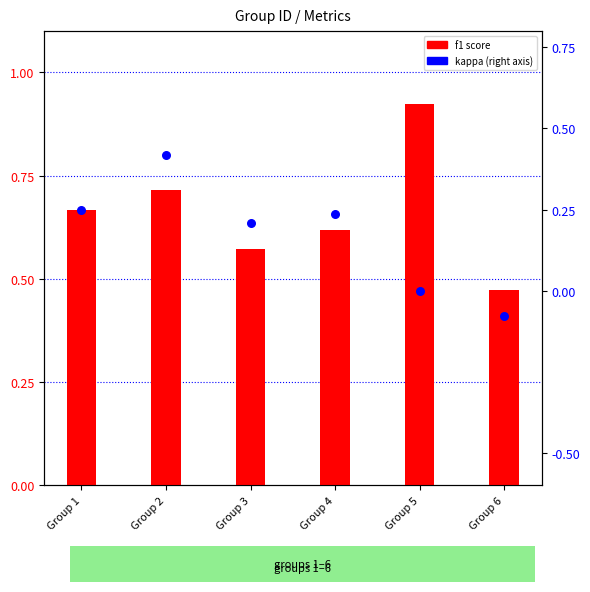

What is the total value across all series at Group 1?

0.9